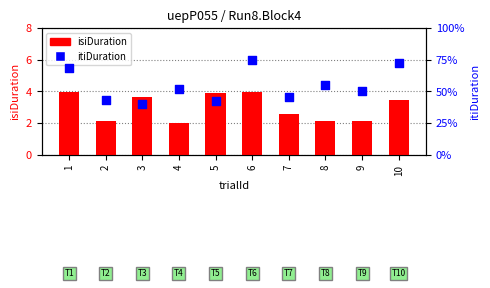

What are all the series names shown in the legend?

isiDuration, itiDuration